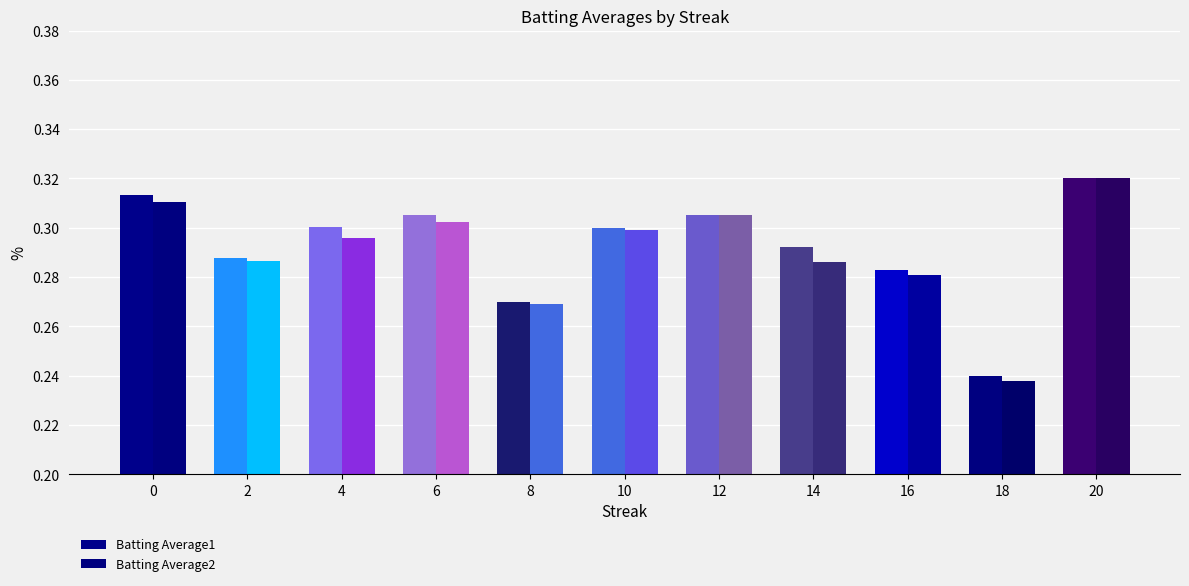

Count the number of categories in the chart.

11